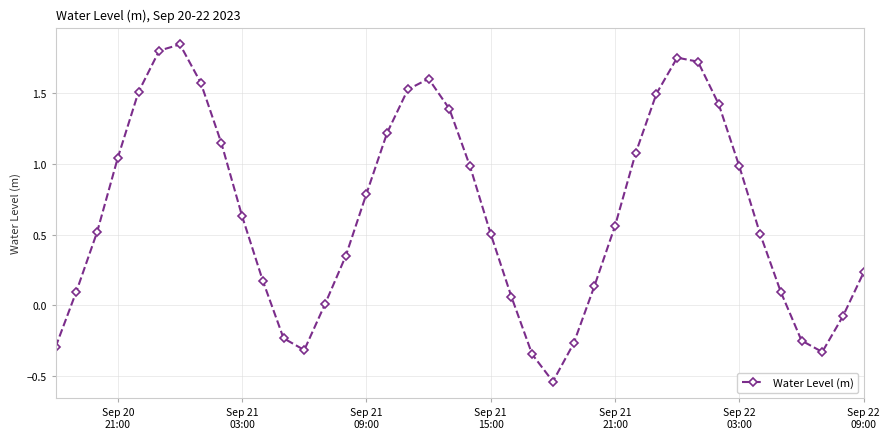

What is the value of the 20th point from the left?

1.4